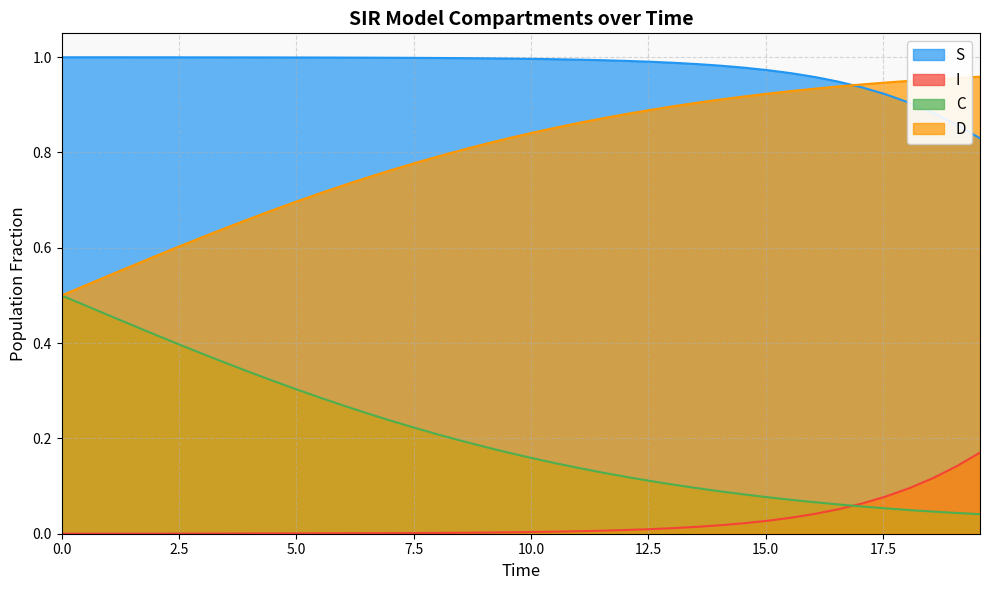

Does the chart display data point markers on the line(s)?

No